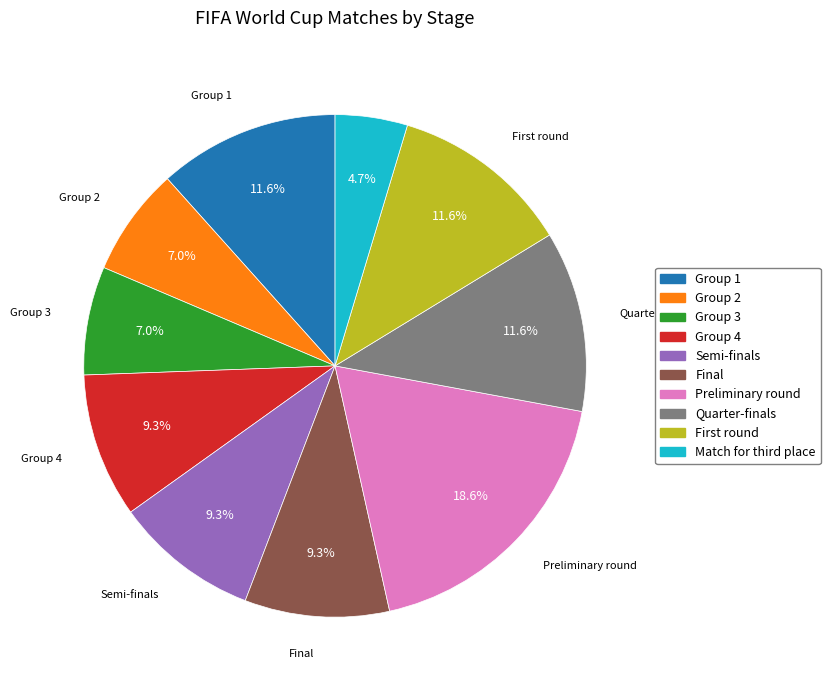

Does any single category account for the majority?

No